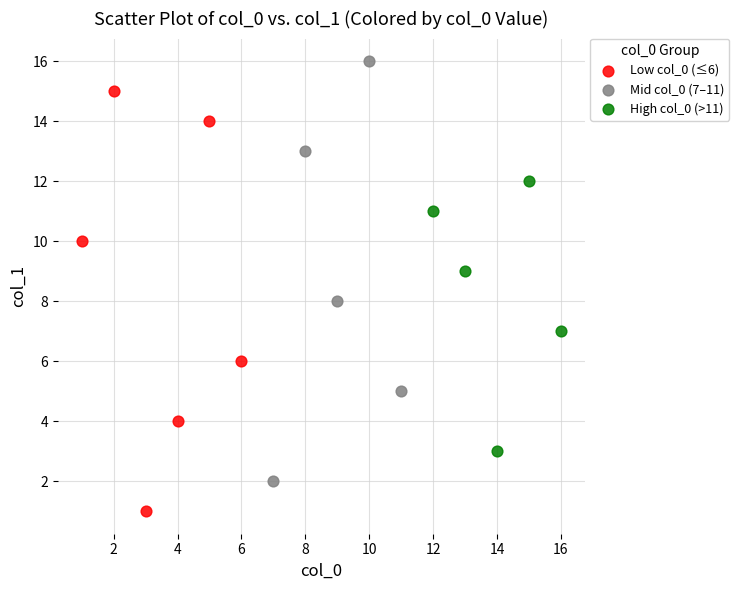

What are all the series names shown in the legend?

Low col_0 (≤6), Mid col_0 (7–11), High col_0 (>11)